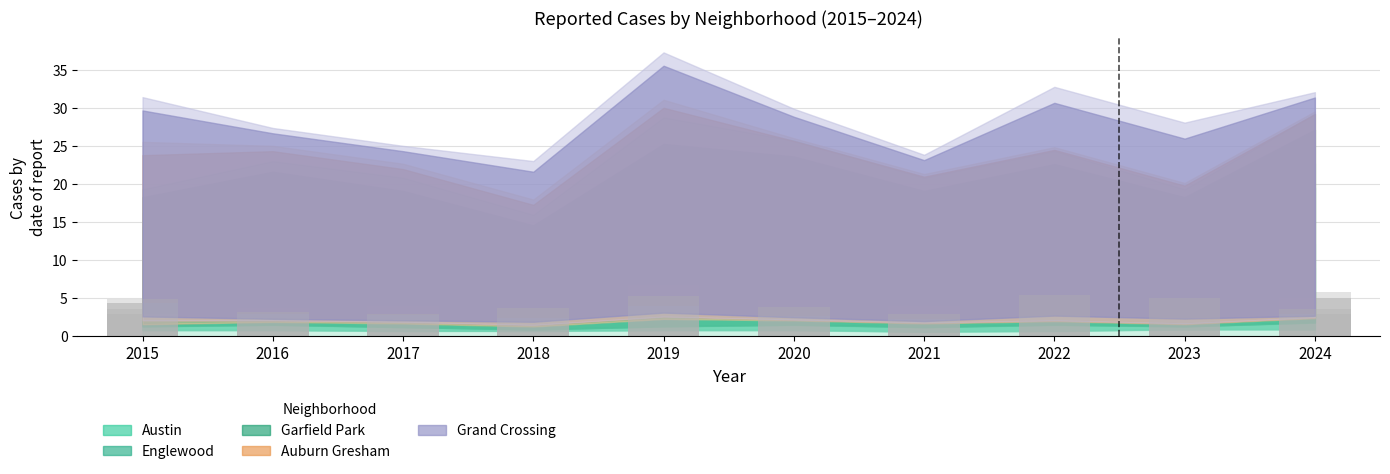

Which series changed the most between 2020 and 2022?

Grand Crossing